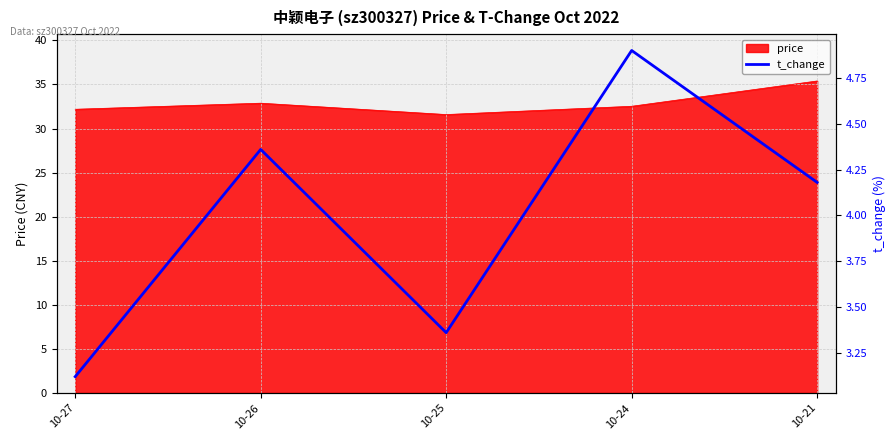

Between 10-21 and 10-25, which is larger?

10-21